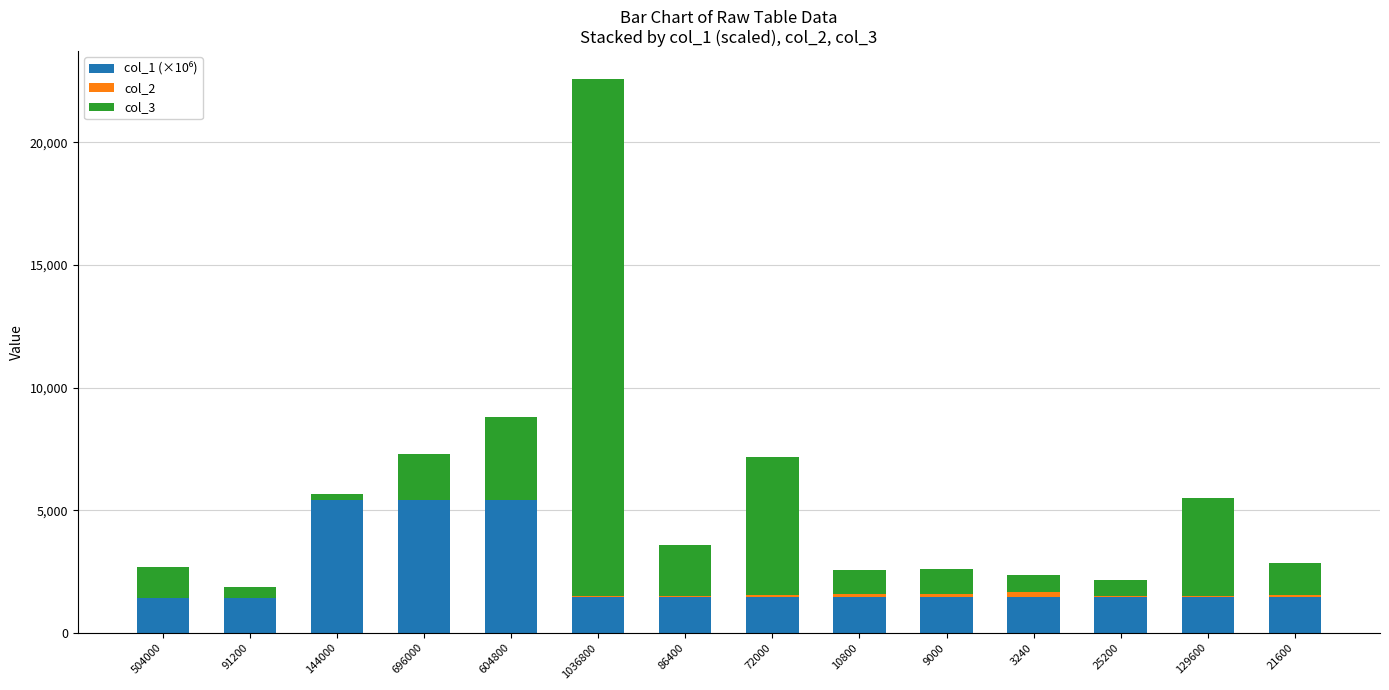

At 129600, list the series in order from largest to smallest.

col_3, col_1 (×10⁶), col_2